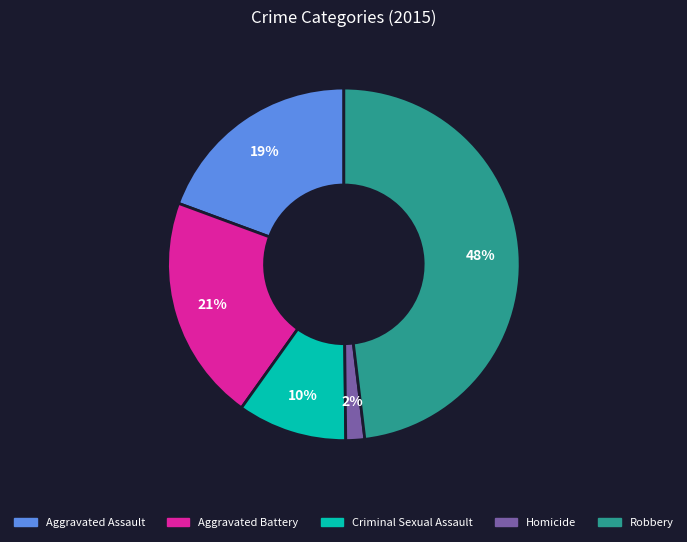

Is it true that Robbery is 33% of the pie?

False